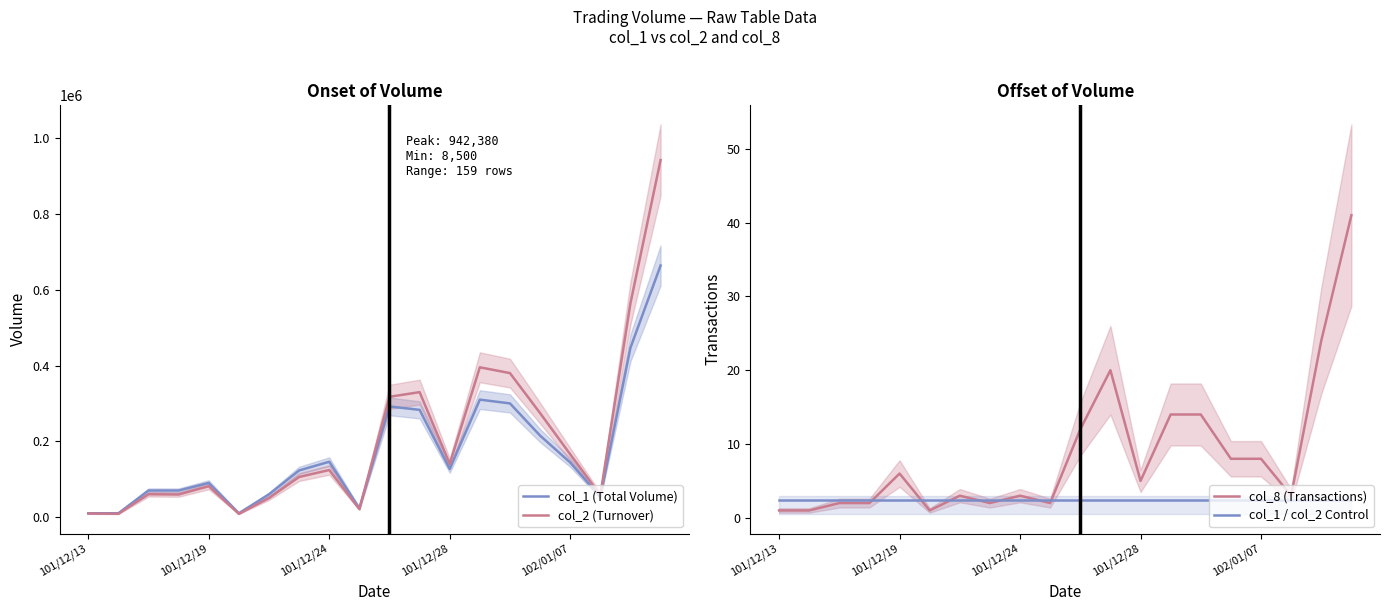

What is the spread (max minus min) of values at 101/12/28?

140367.6